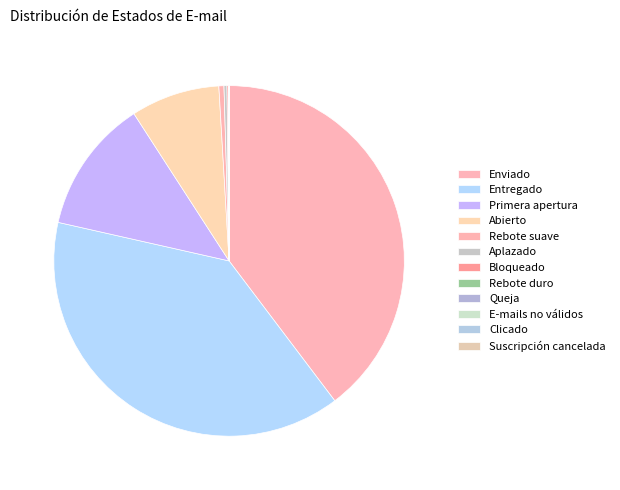

How many slices are in this pie chart?

12